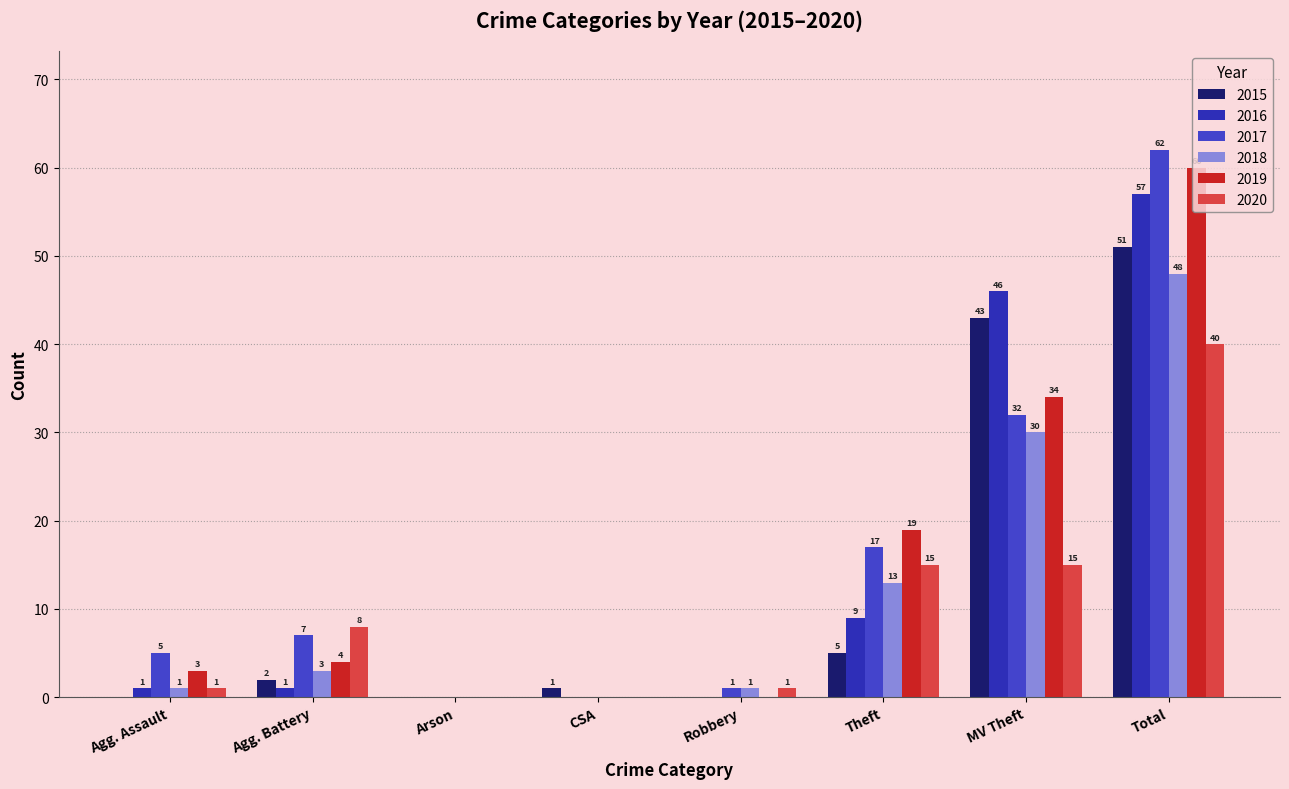

How many series are shown in this chart?

6